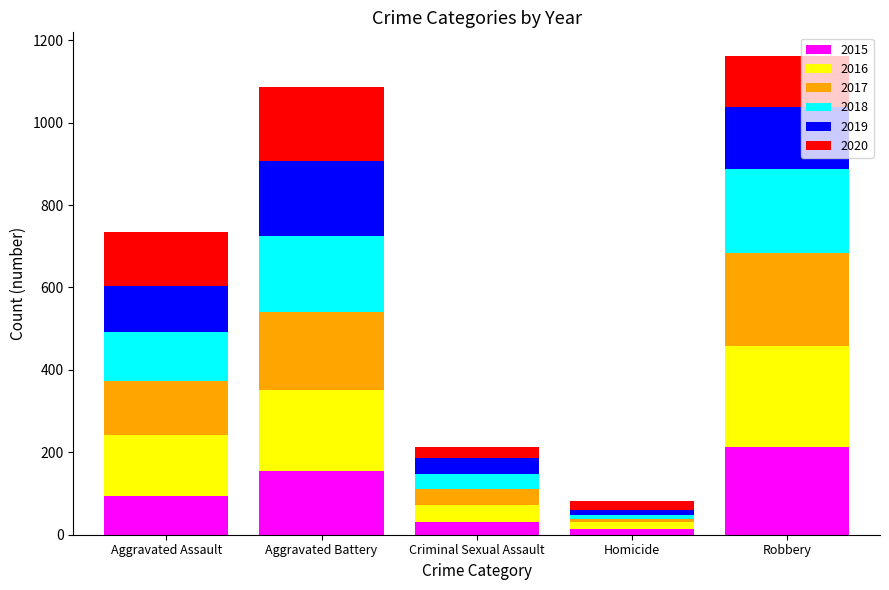

At which label does 2015 reach its peak?

Robbery